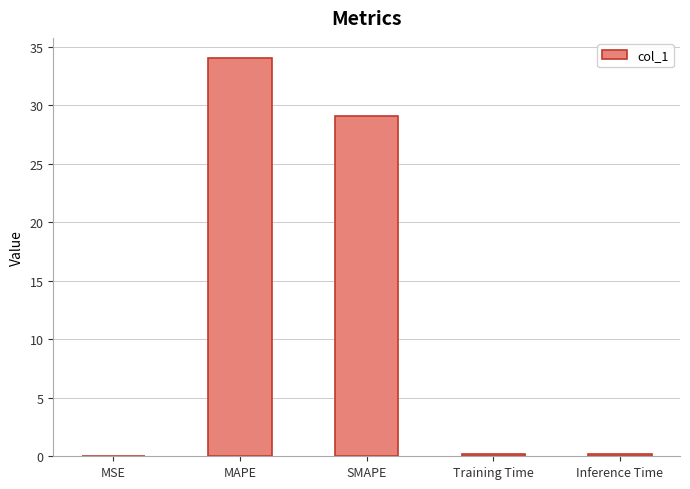

What is the maximum value shown in the chart?

34.0